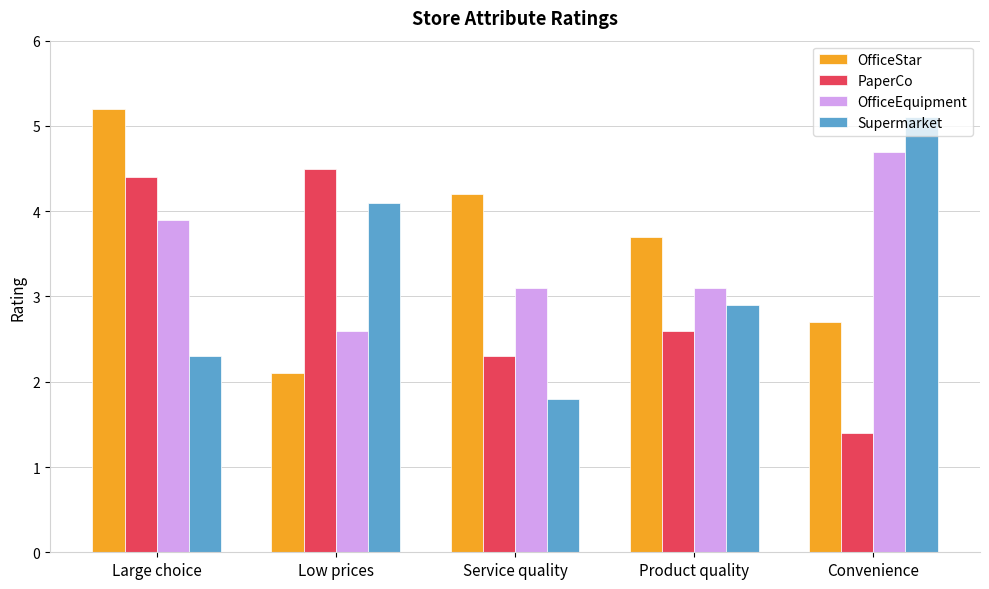

What is the difference between the maximum and minimum values in the PaperCo series?

3.1